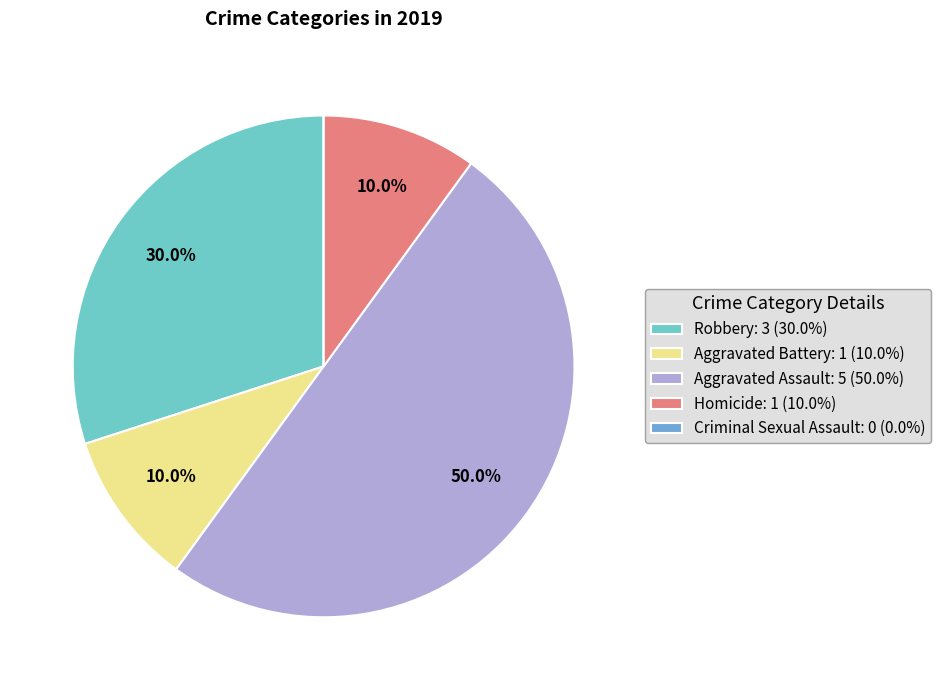

Is the sum of Aggravated Assault and Homicide greater than half?

Yes